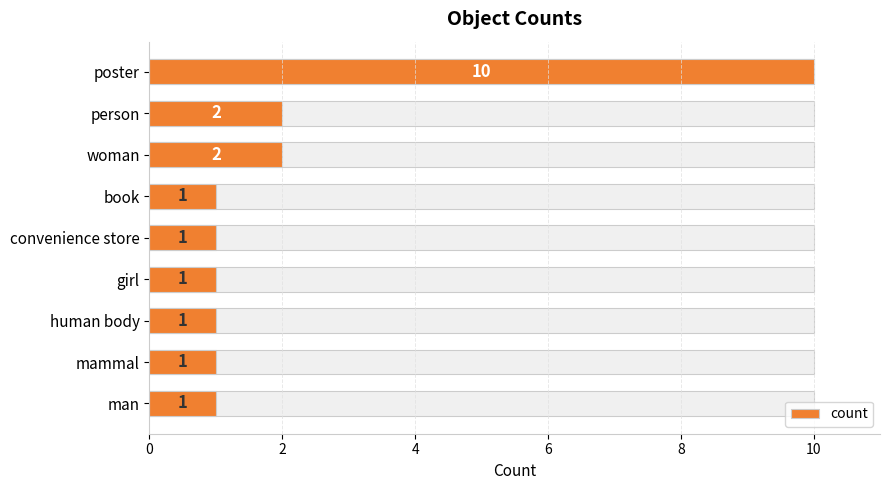

Is it true that the value at mammal is 1?

True